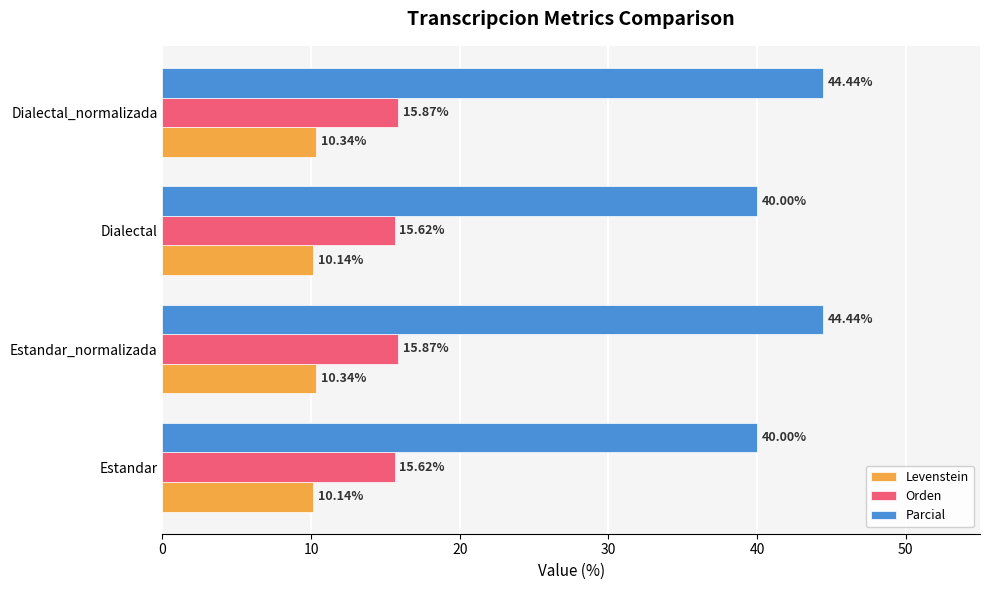

How many series are shown in this chart?

3